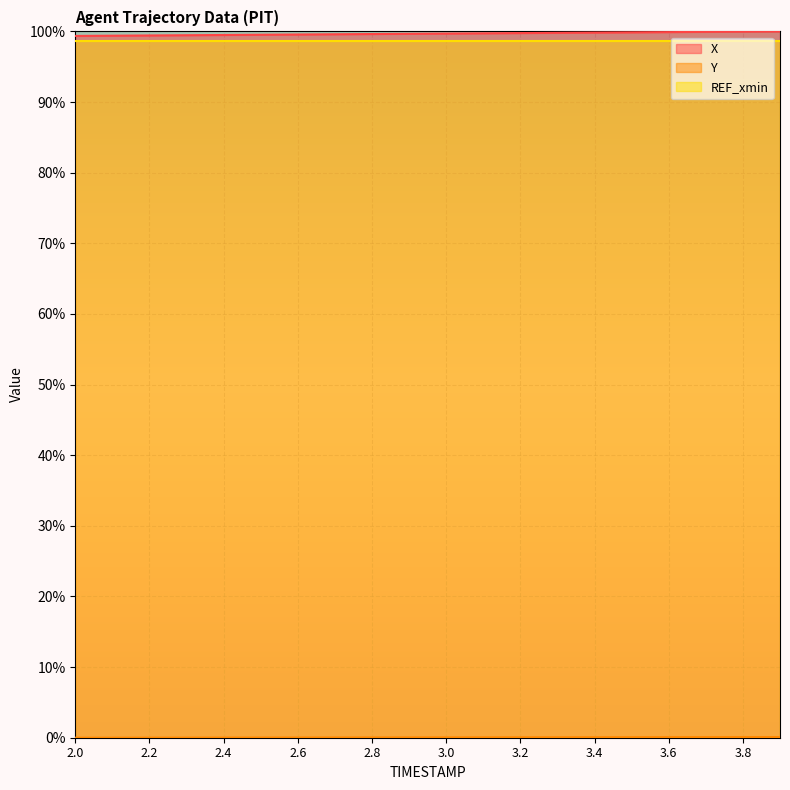

Which series has the largest range (max minus min)?

X